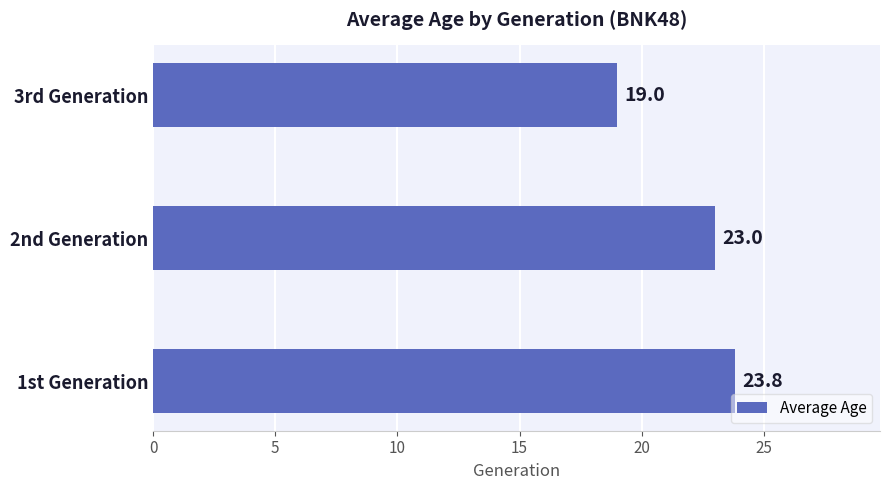

The value at 2nd Generation is 23.0. True or false?

True